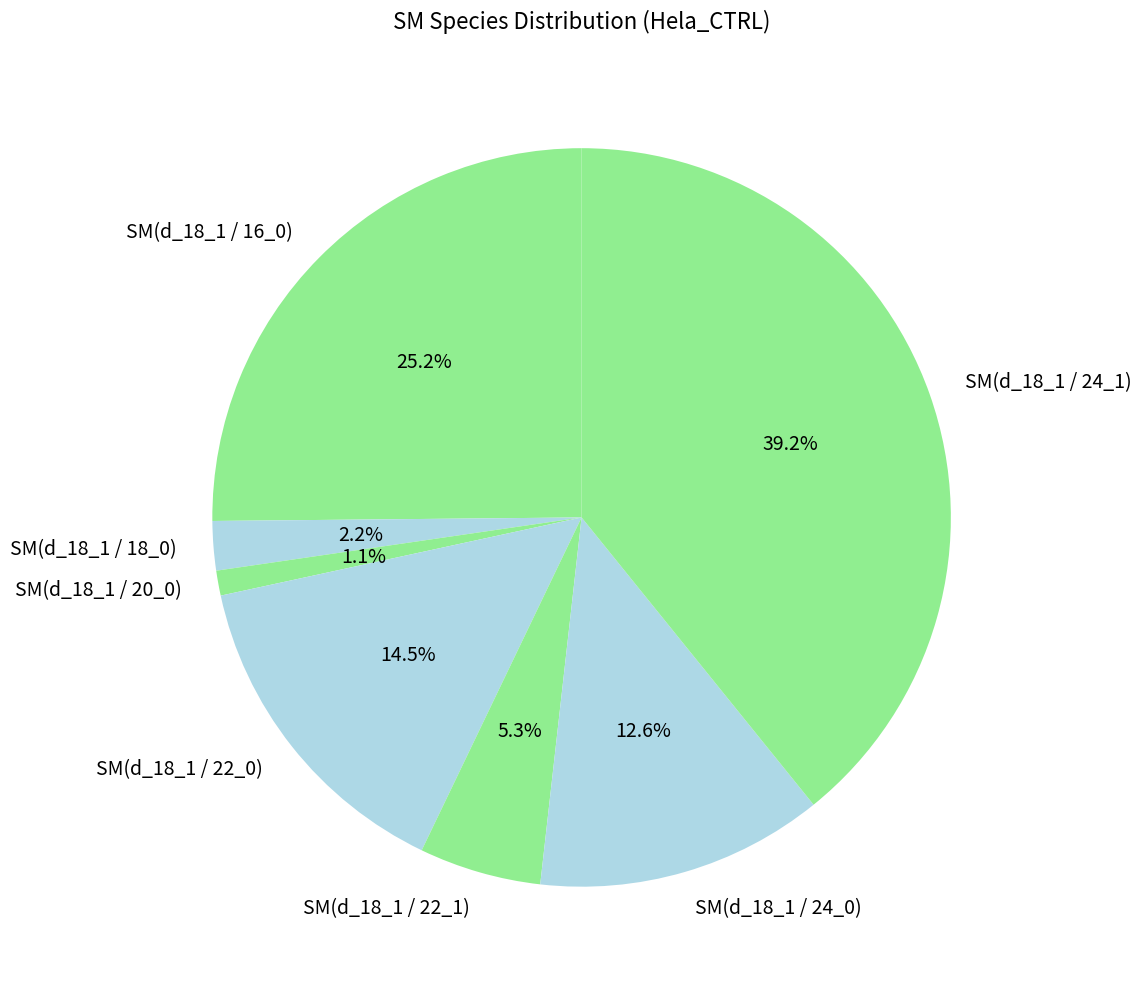

To the nearest percent, what percentage of the pie is SM(d_18_1 / 20_0)?

1%